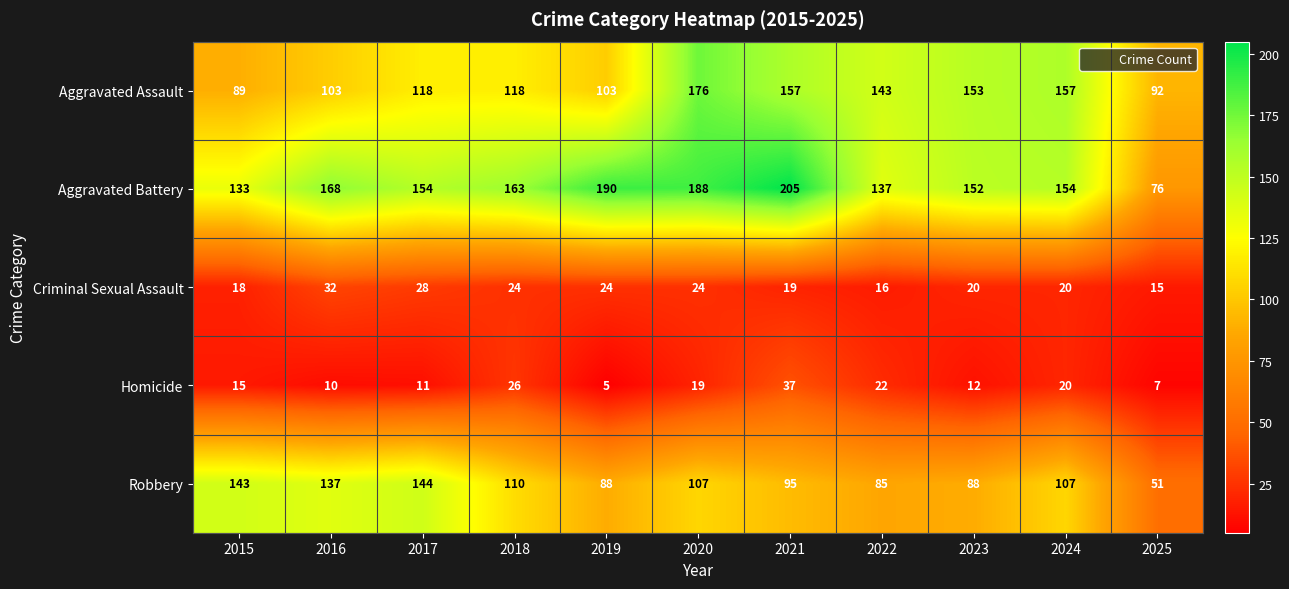

Count the number of data series in this chart.

5